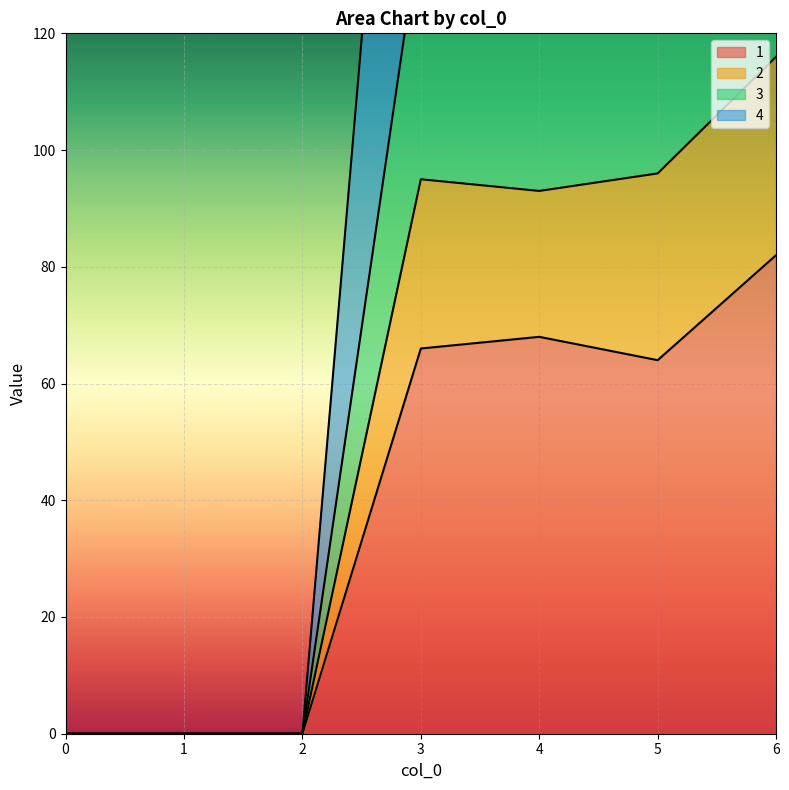

At which label is 4 closest to 142?

5